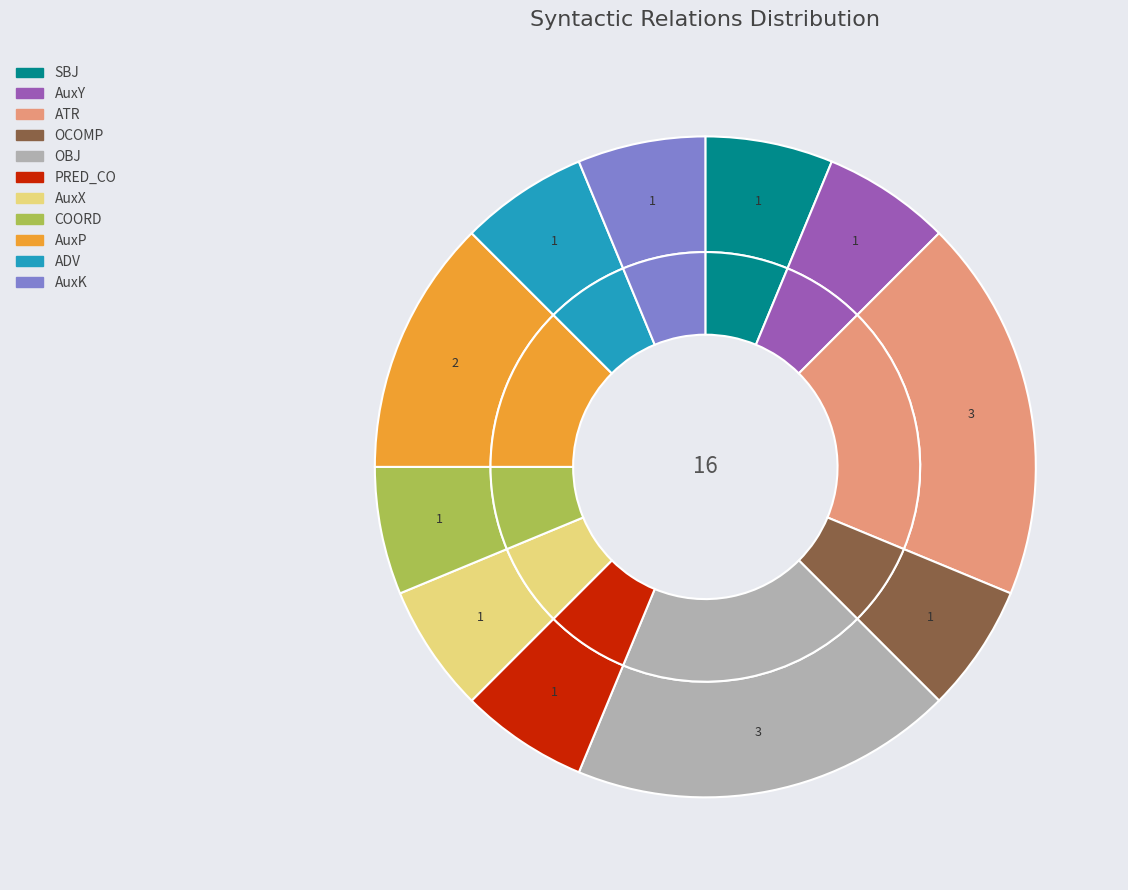

Rank the categories by value from highest to lowest.

ATR, OBJ, AuxP, SBJ, AuxY, OCOMP, PRED_CO, AuxX, COORD, ADV, AuxK